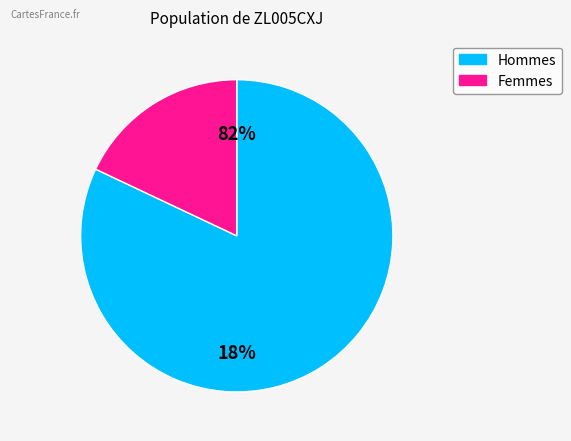

Does 24 represent more than half of the total?

Yes